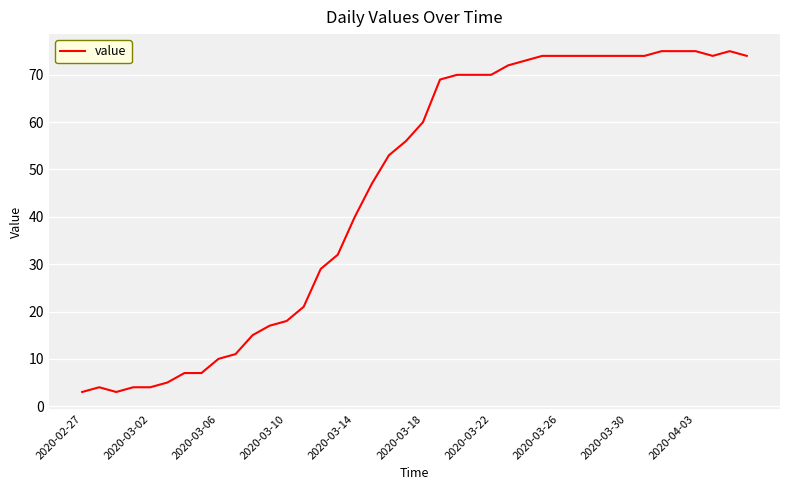

What is the greatest value displayed?

75